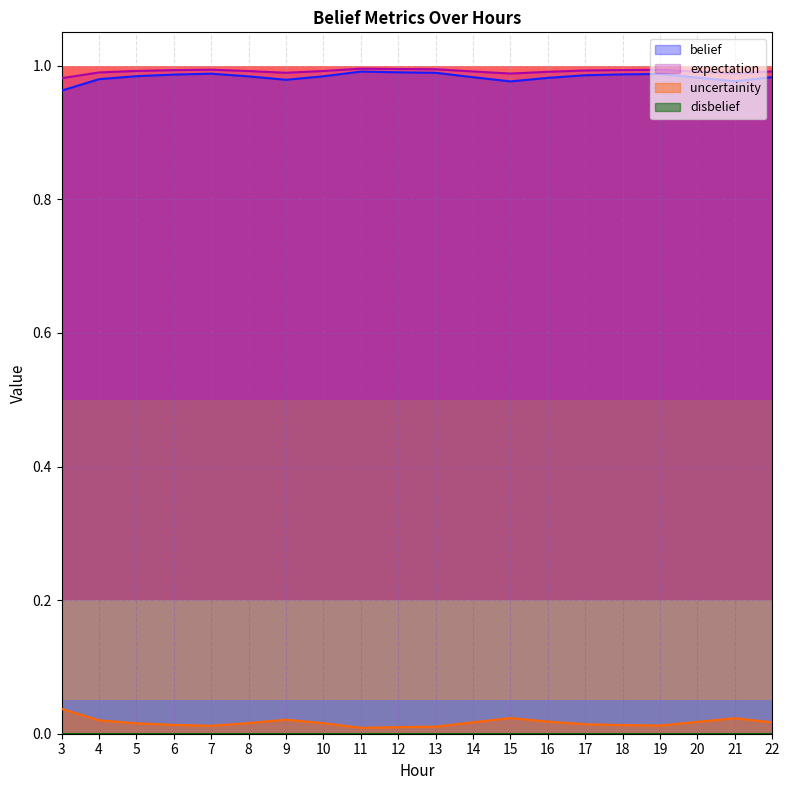

Reading right to left, what are all the values shown in this chart?

belief: 22=1.0	21=1.0	20=1.0	19=1.0	18=1.0	17=1.0	16=1.0	15=1.0	14=1.0	13=1.0	12=1.0	11=1.0	10=1.0	9=1.0	8=1.0	7=1.0	6=1.0	5=1.0	4=1.0	3=1.0
expectation: 22=1.0	21=1.0	20=1.0	19=1.0	18=1.0	17=1.0	16=1.0	15=1.0	14=1.0	13=1.0	12=1.0	11=1.0	10=1.0	9=1.0	8=1.0	7=1.0	6=1.0	5=1.0	4=1.0	3=1.0
uncertainity: 22=0.0	21=0.0	20=0.0	19=0.0	18=0.0	17=0.0	16=0.0	15=0.0	14=0.0	13=0.0	12=0.0	11=0.0	10=0.0	9=0.0	8=0.0	7=0.0	6=0.0	5=0.0	4=0.0	3=0.0